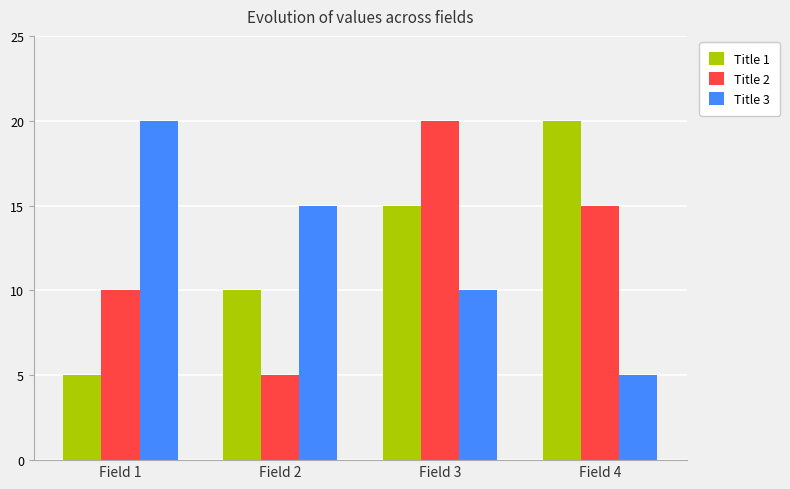

What is the minimum value for Title 3?

5